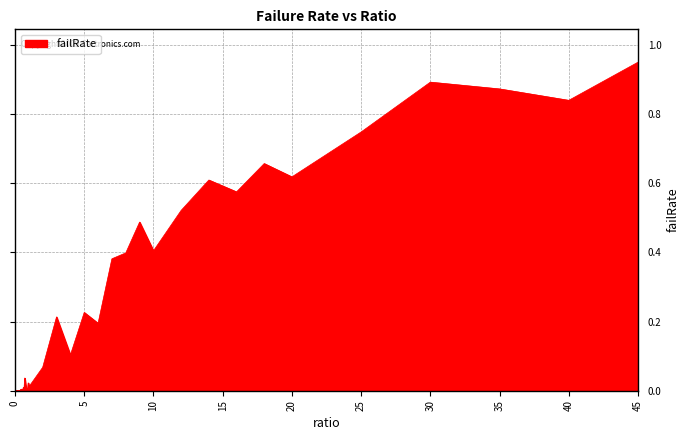

How many categories are shown in the chart?

40